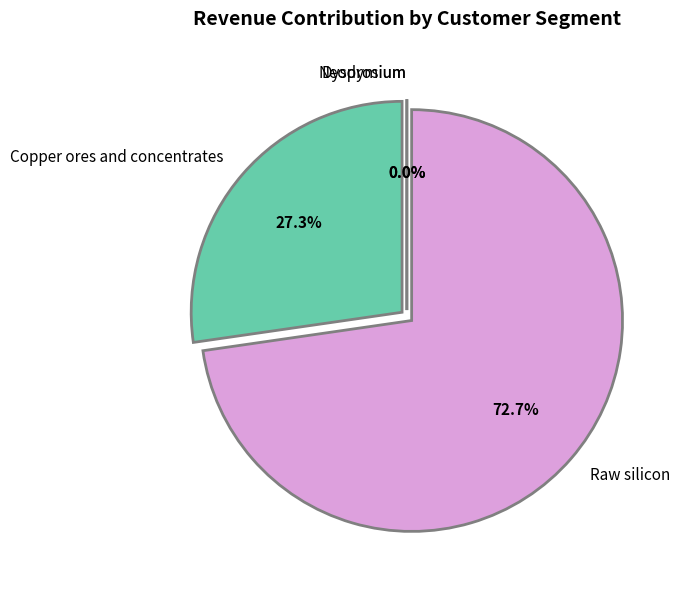

How many segments does this pie chart have?

4